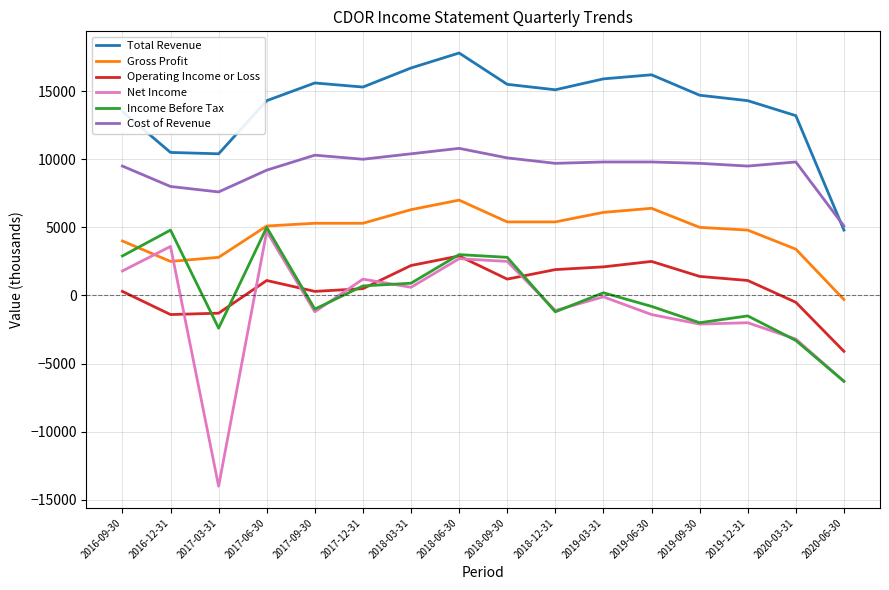

True or false: Operating Income or Loss has more than 0 interior local peaks.

True